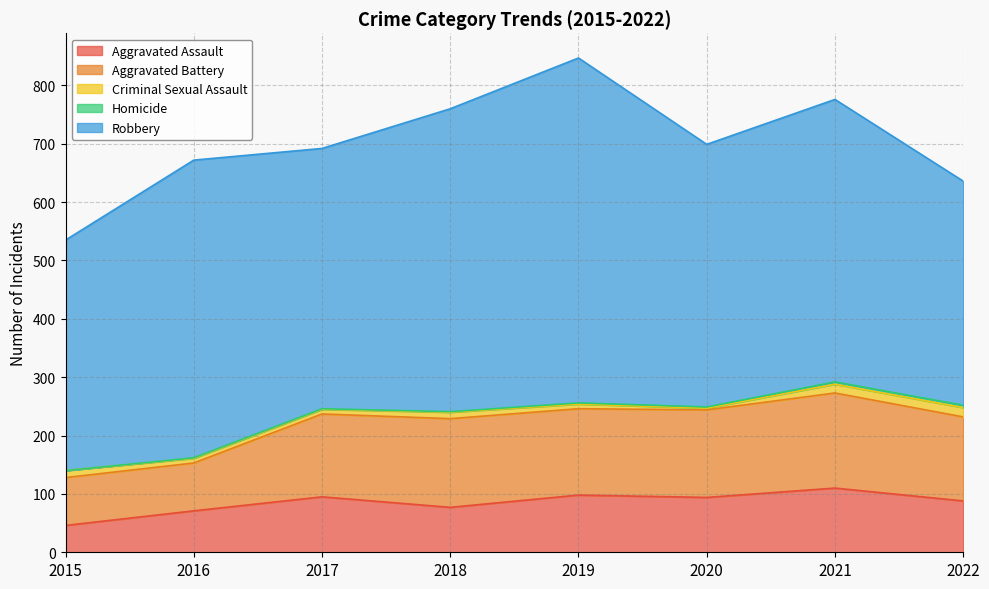

What is the maximum value shown in the chart?

591